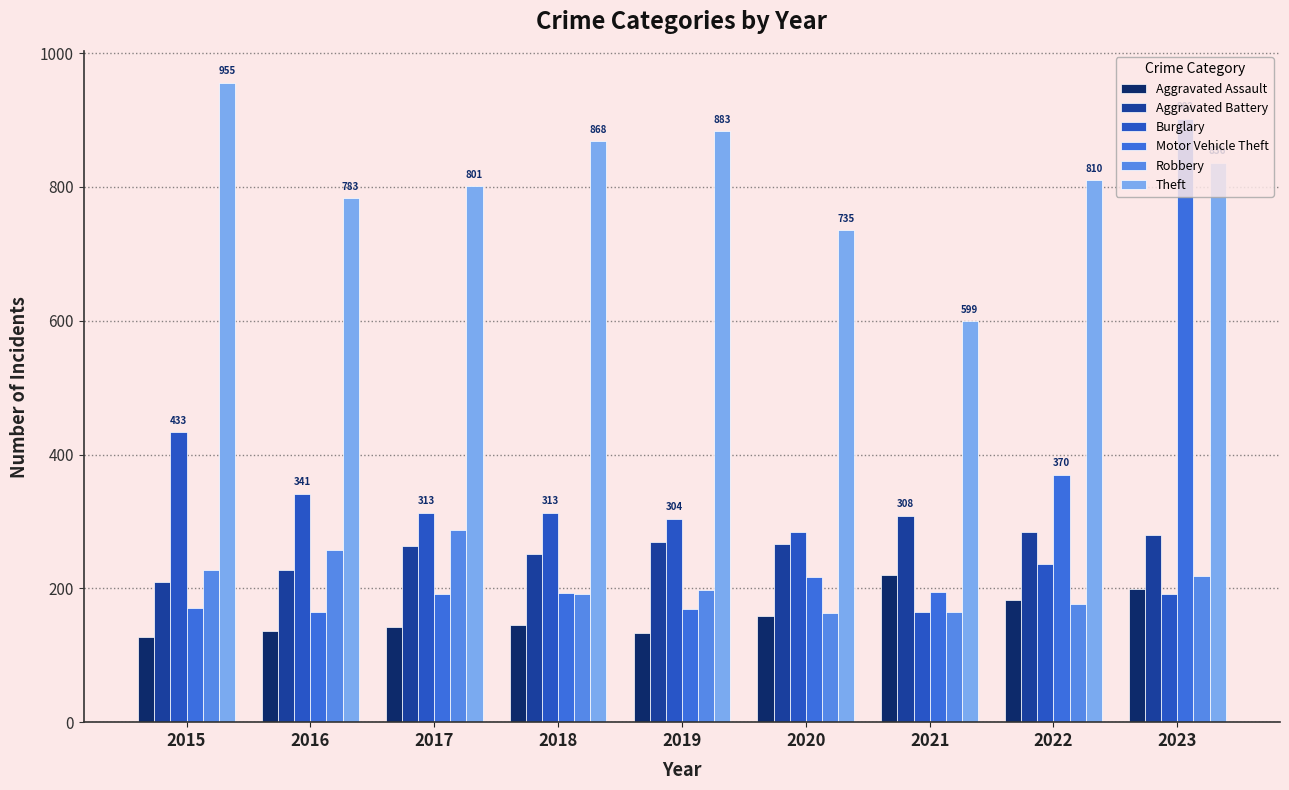

How many groups of bars are there?

9